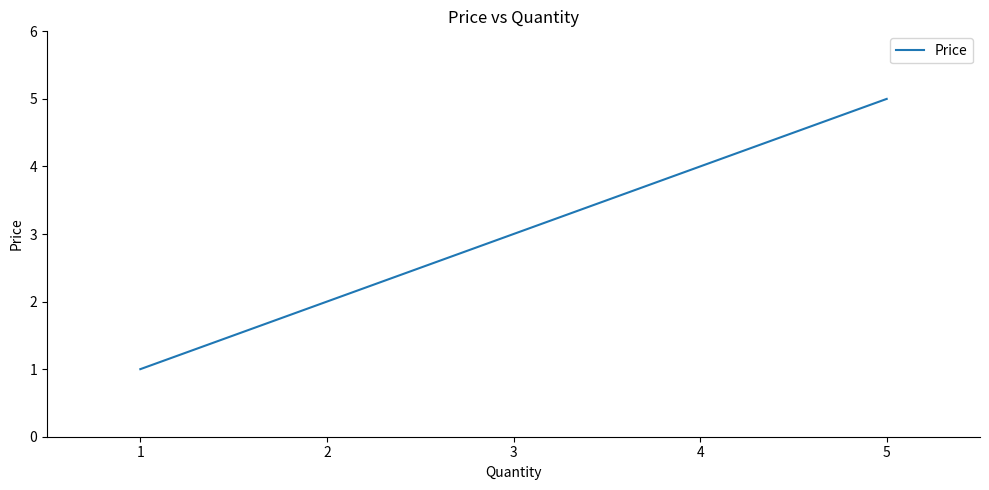

How many lines are shown in the chart?

1